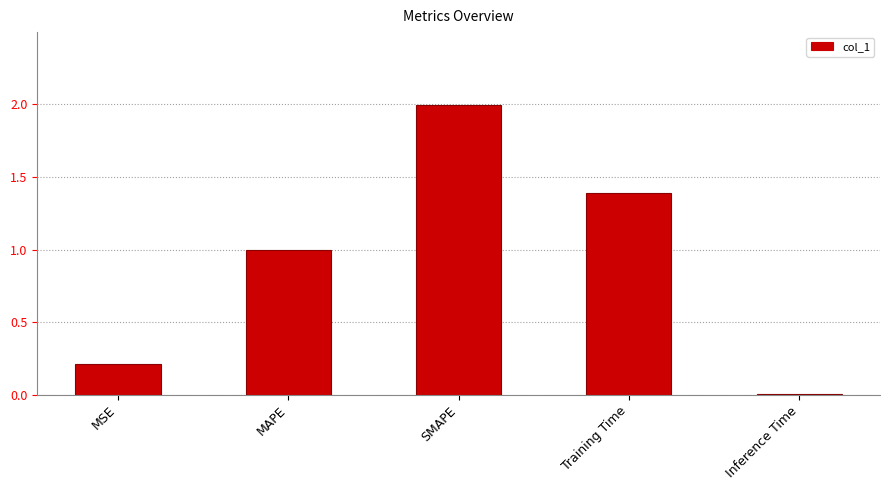

What is the change in value from MSE to SMAPE?

+1.8